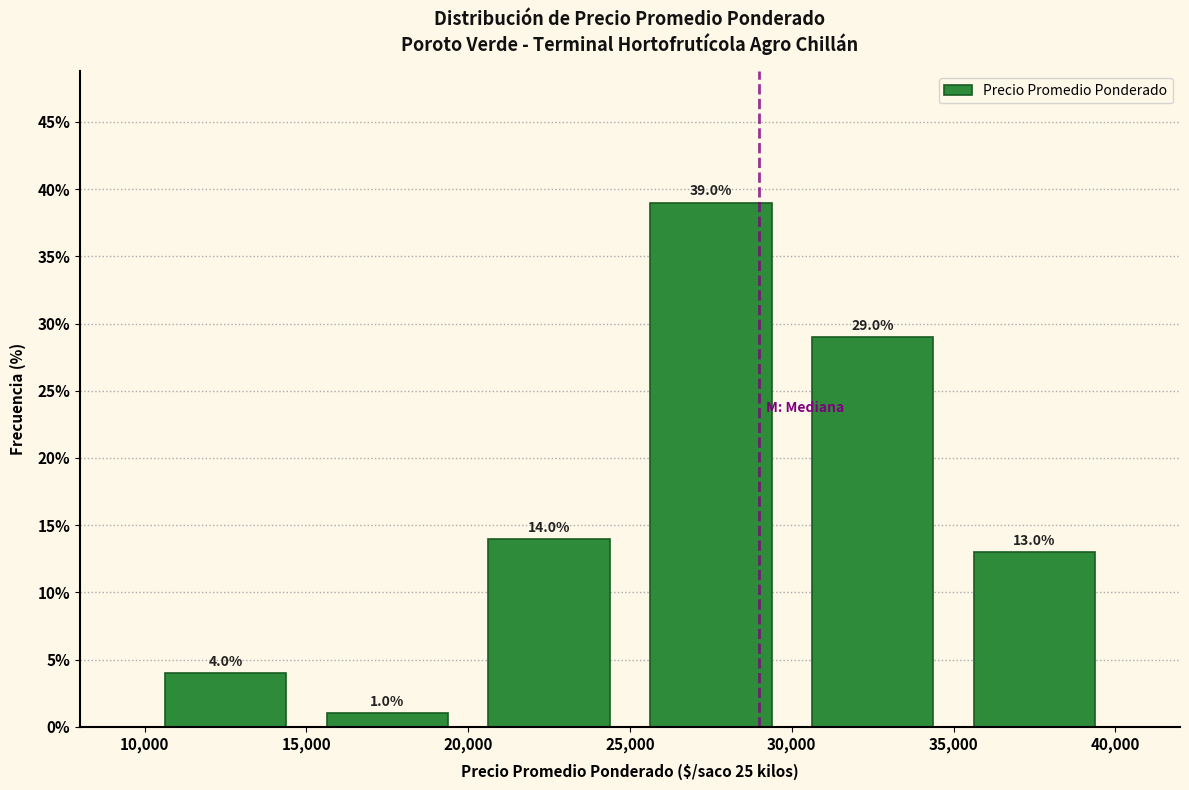

What is the height of the bar covering 20,000 to 25,000 on the x-axis?

14.0